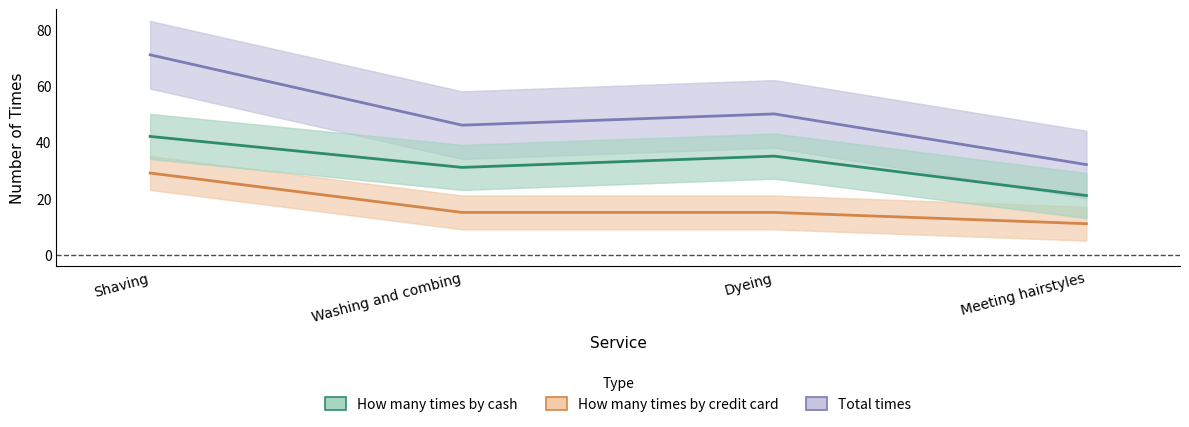

What is the value of the How many times by cash point at the 2nd from the left?

31